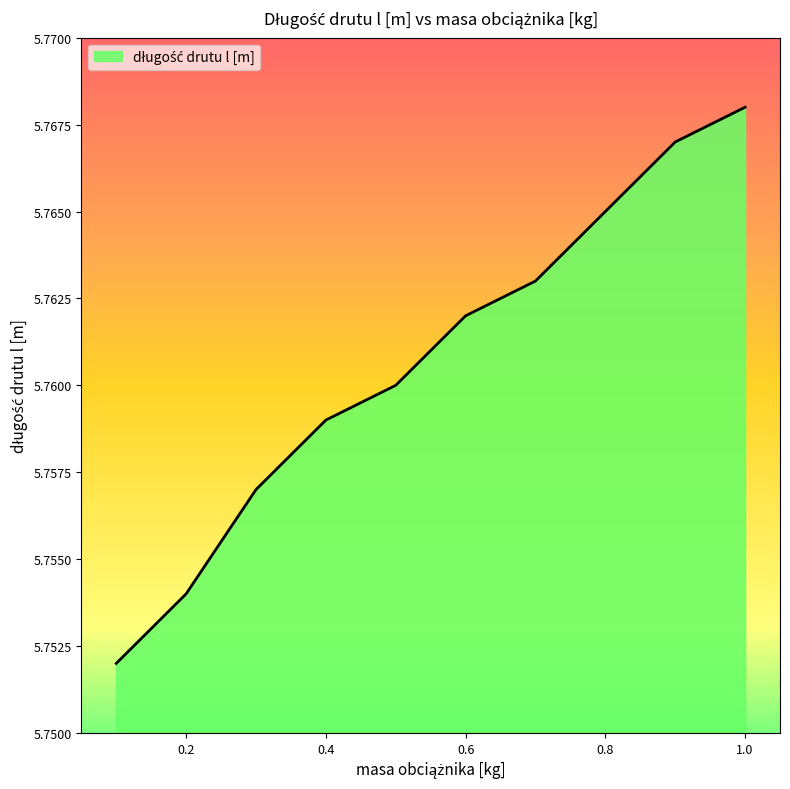

Count the values in the range 5 to 6.

10